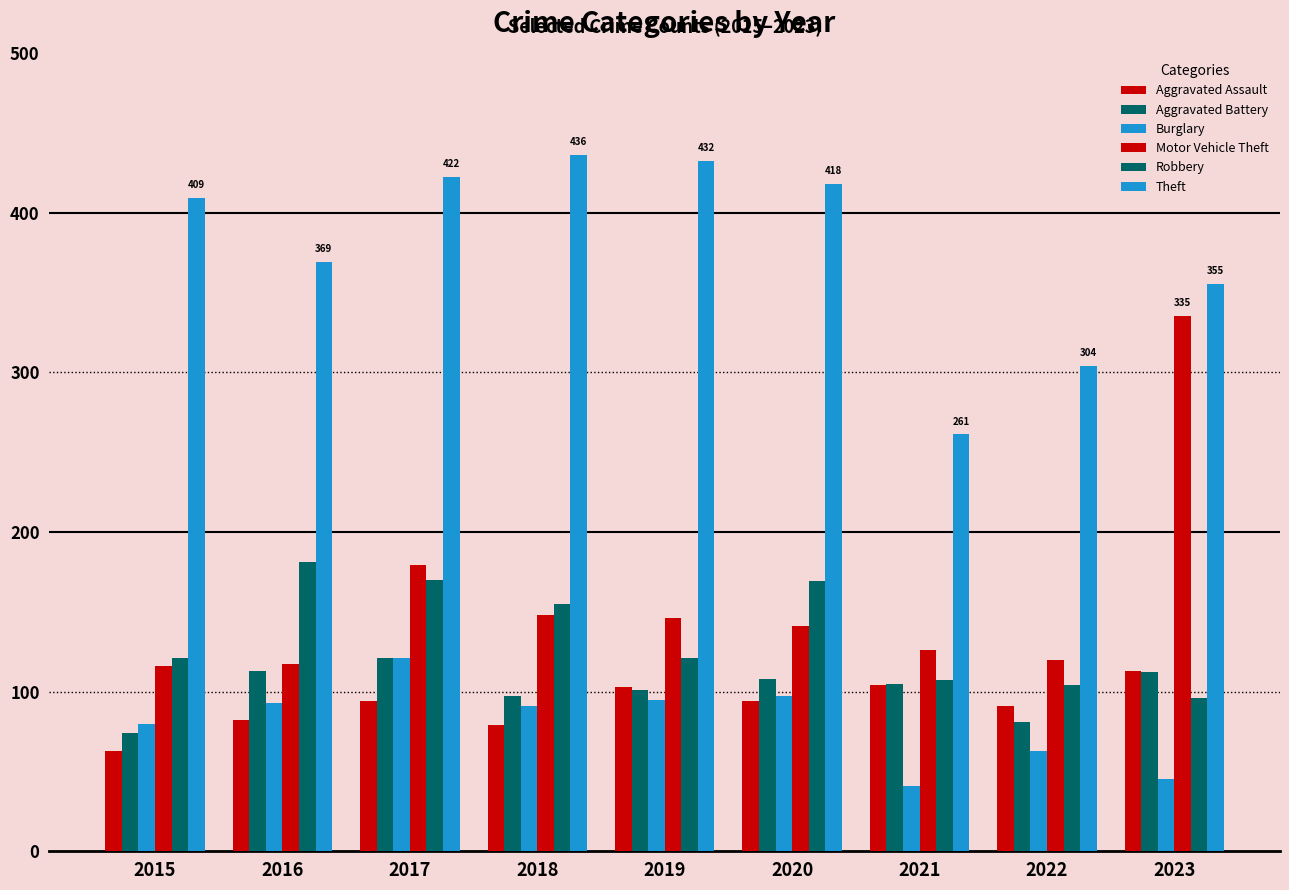

True or false: Robbery has a value of 184 at 2021.

False